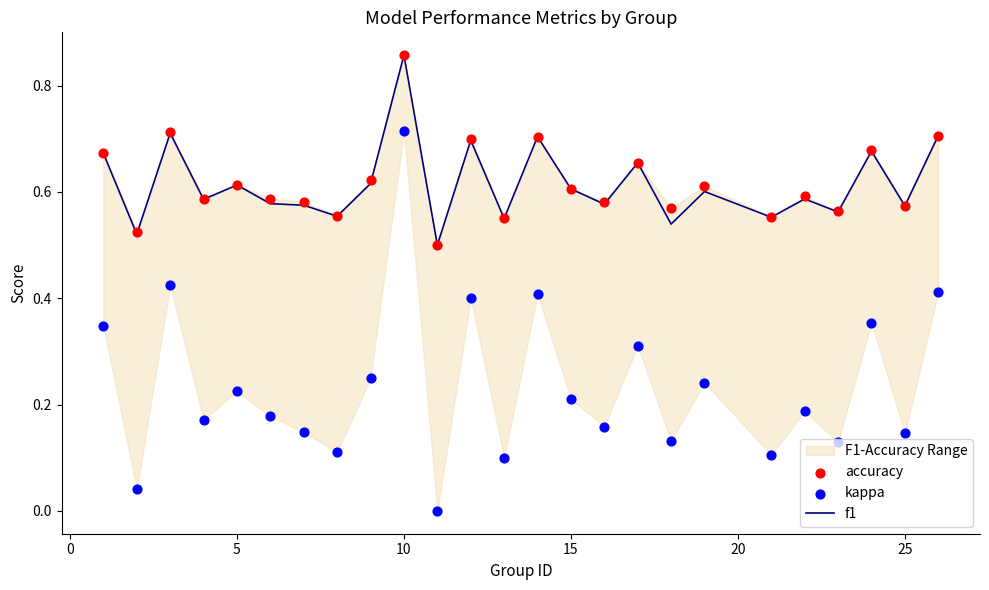

What are all the series names shown in the legend?

f1, accuracy, kappa